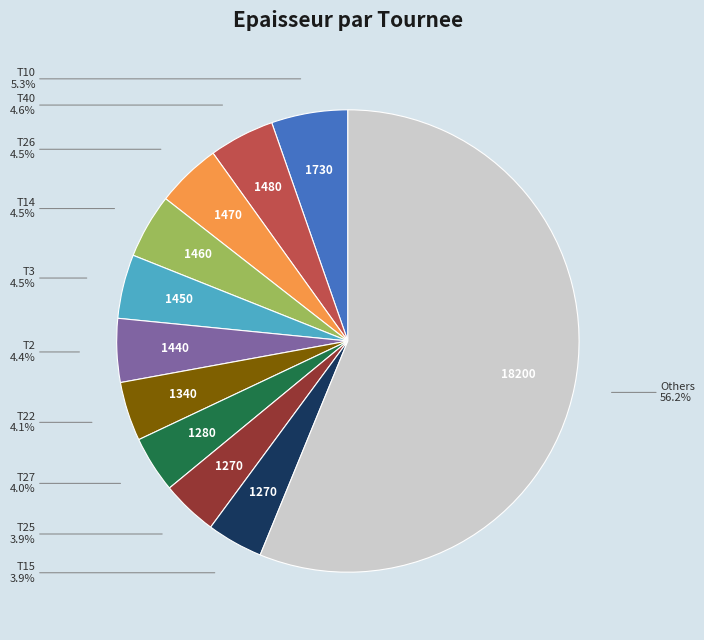

To the nearest percent, what is the average slice percentage?

9%